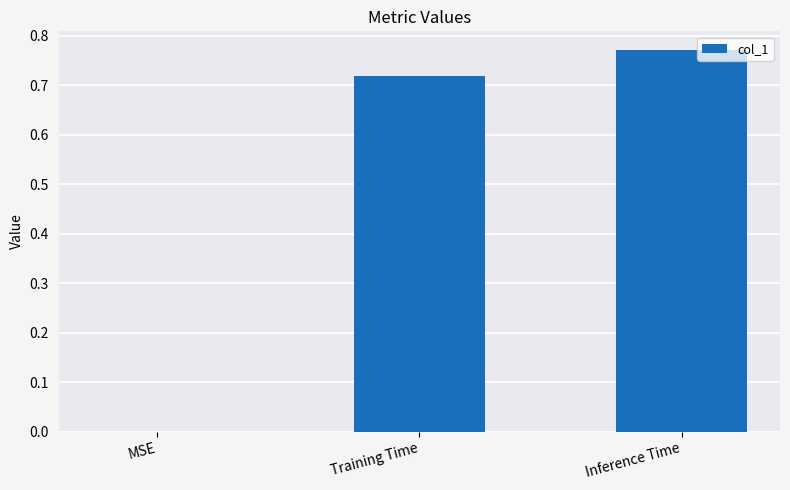

What is the difference between the values at Training Time and Inference Time?

0.1